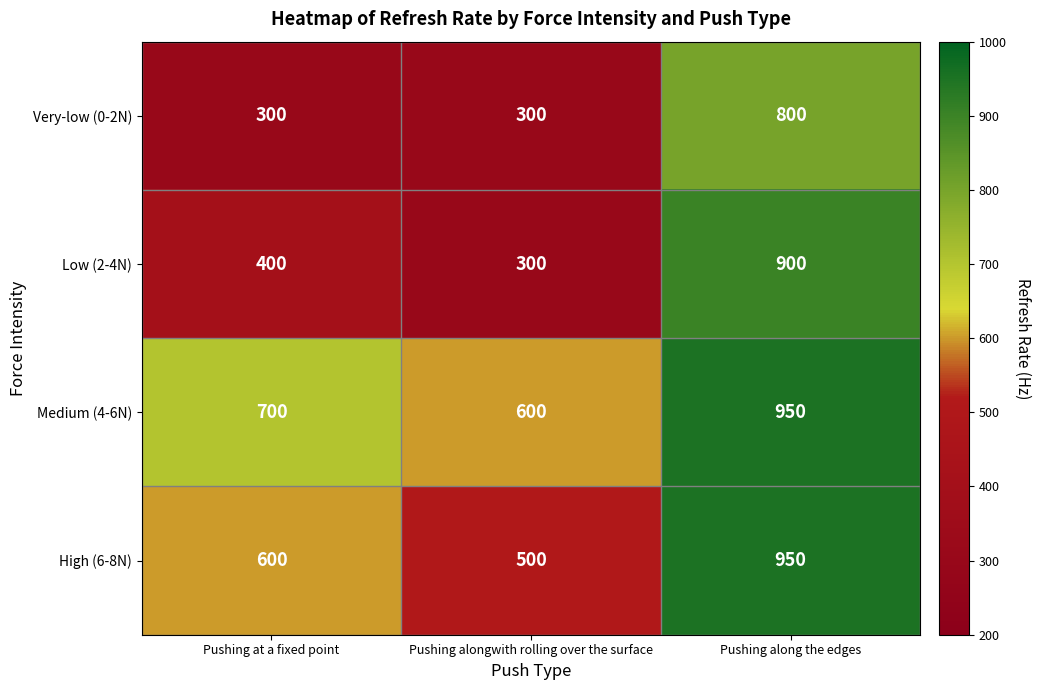

Reading left to right, extract all data points from this chart.

Very-low (0-2N): Pushing at a fixed point=300	Pushing alongwith rolling over the surface=300	Pushing along the edges=800
Low (2-4N): Pushing at a fixed point=400	Pushing alongwith rolling over the surface=300	Pushing along the edges=900
Medium (4-6N): Pushing at a fixed point=700	Pushing alongwith rolling over the surface=600	Pushing along the edges=950
High (6-8N): Pushing at a fixed point=600	Pushing alongwith rolling over the surface=500	Pushing along the edges=950